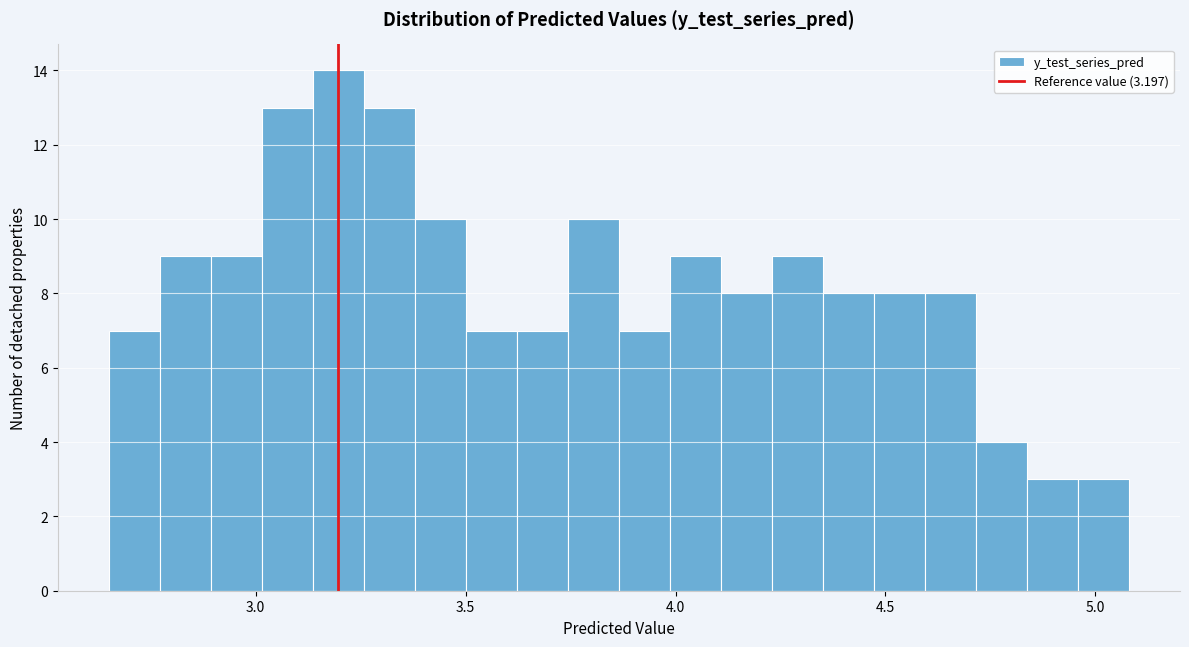

Read against the x-axis, roughly where is the centre of the tallest bar?

3.20